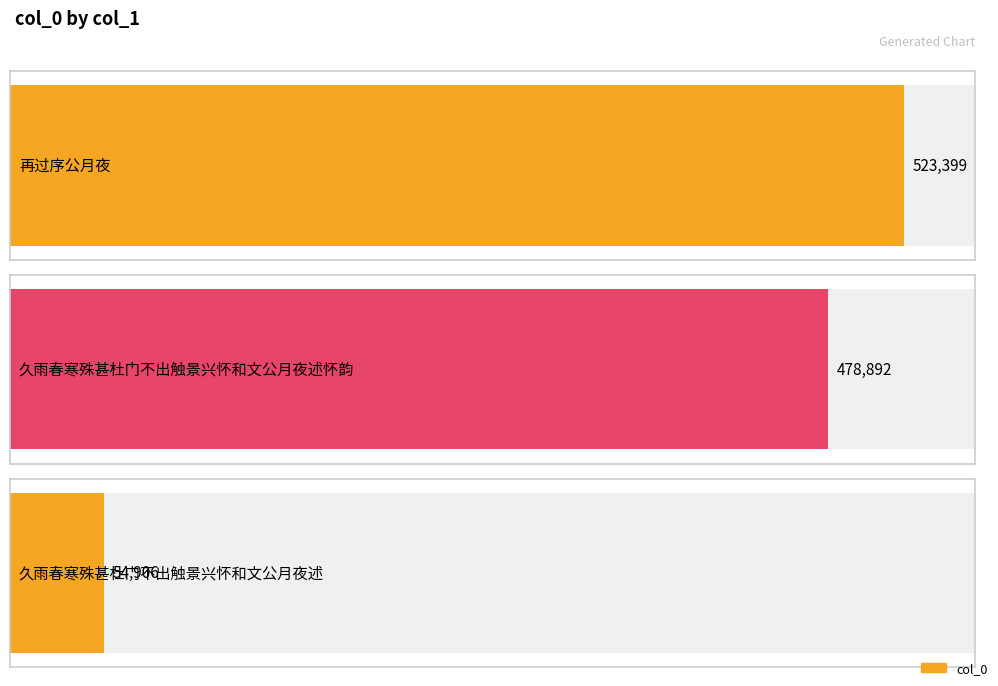

What is the difference between the second highest and minimum values?

423986